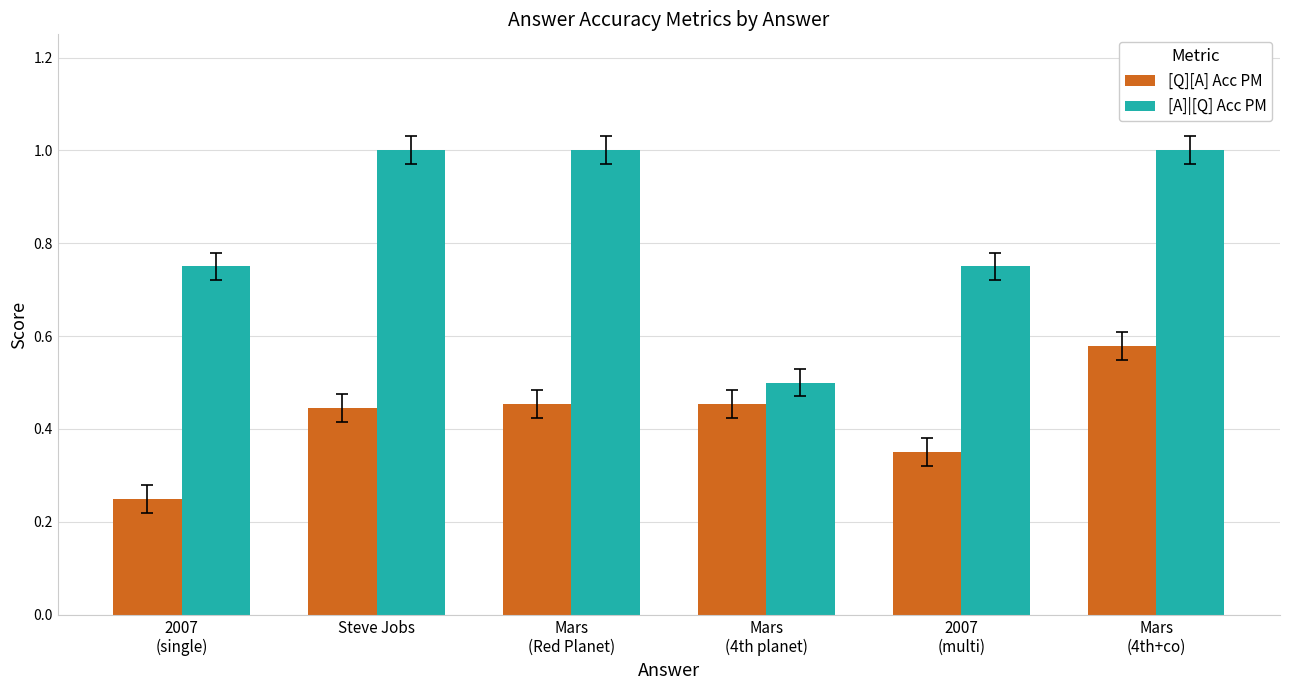

How many groups of bars are there?

6